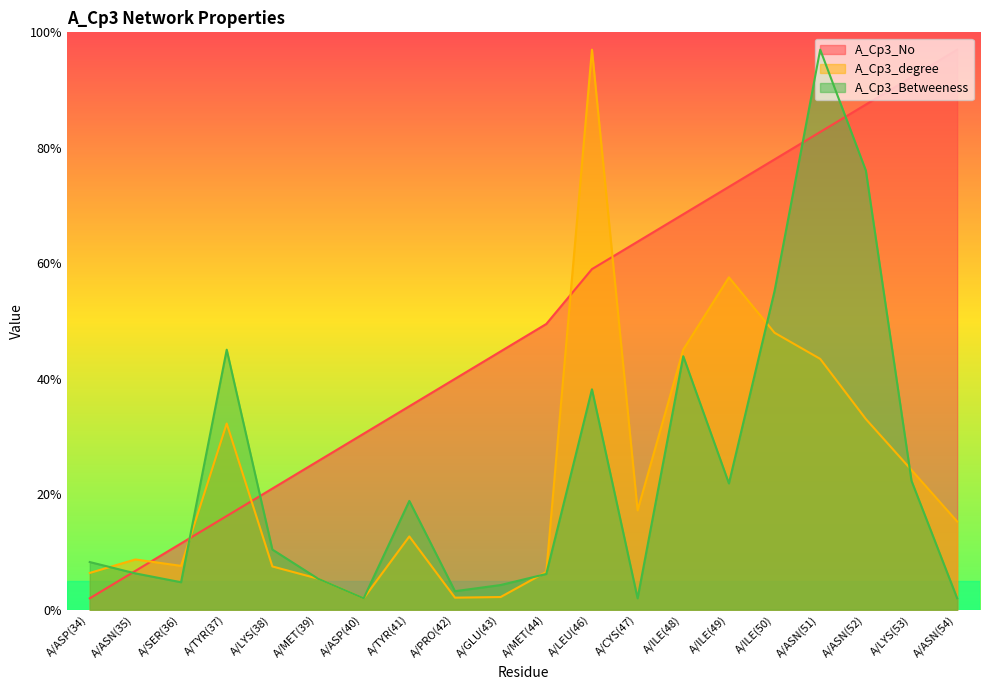

At which category is the sum across all series the highest?

A/ASN(51)